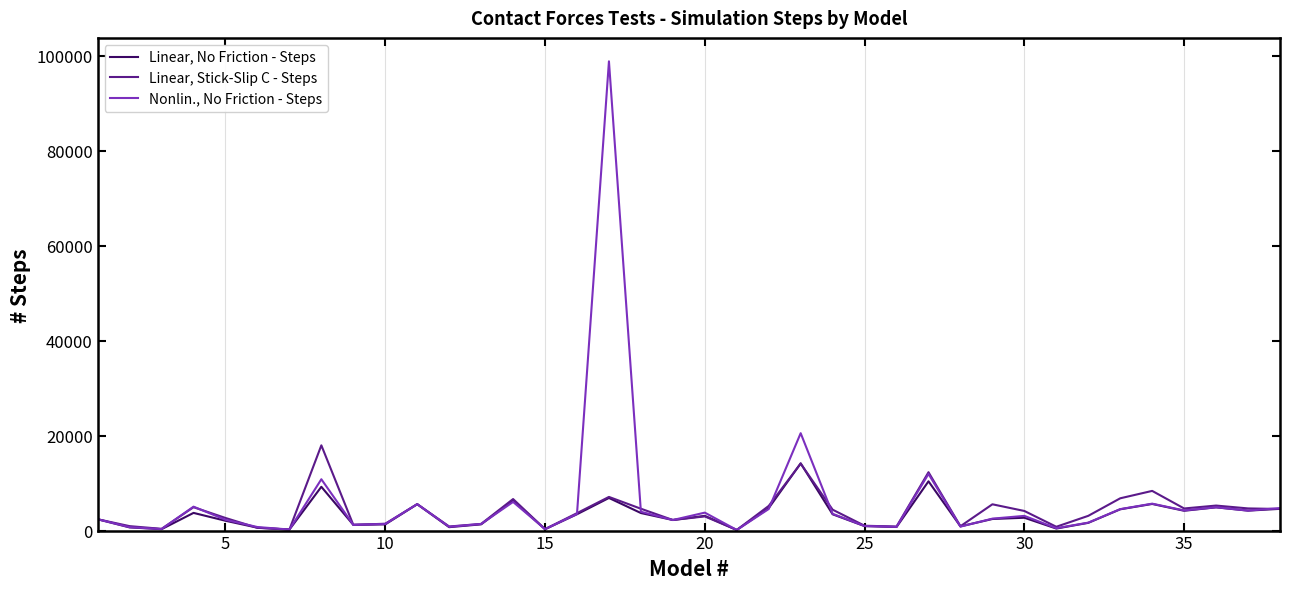

What is the greatest value displayed?

98871